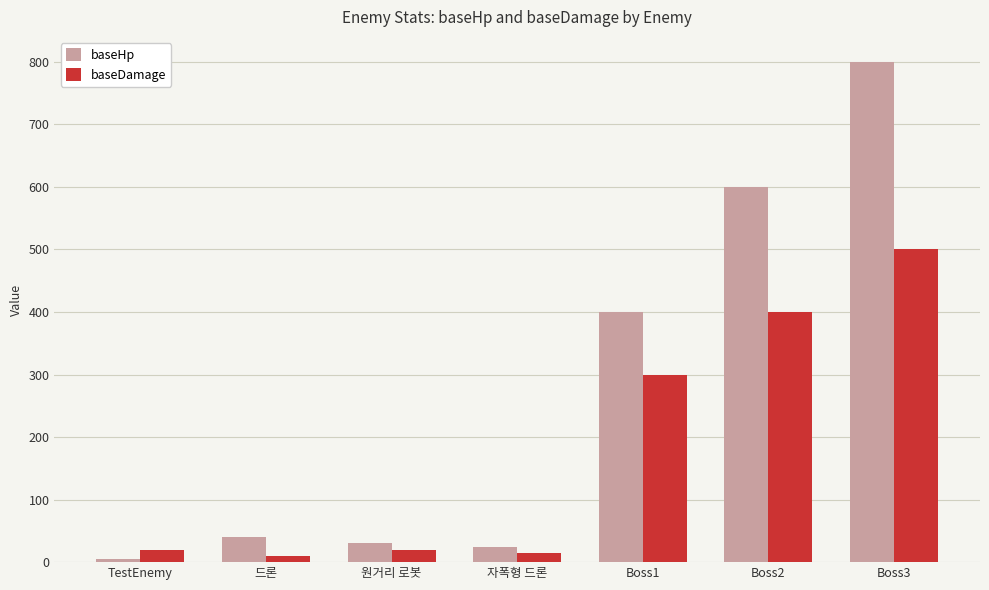

What is the difference between the baseHp values at 자폭형 드론 and Boss2?

575